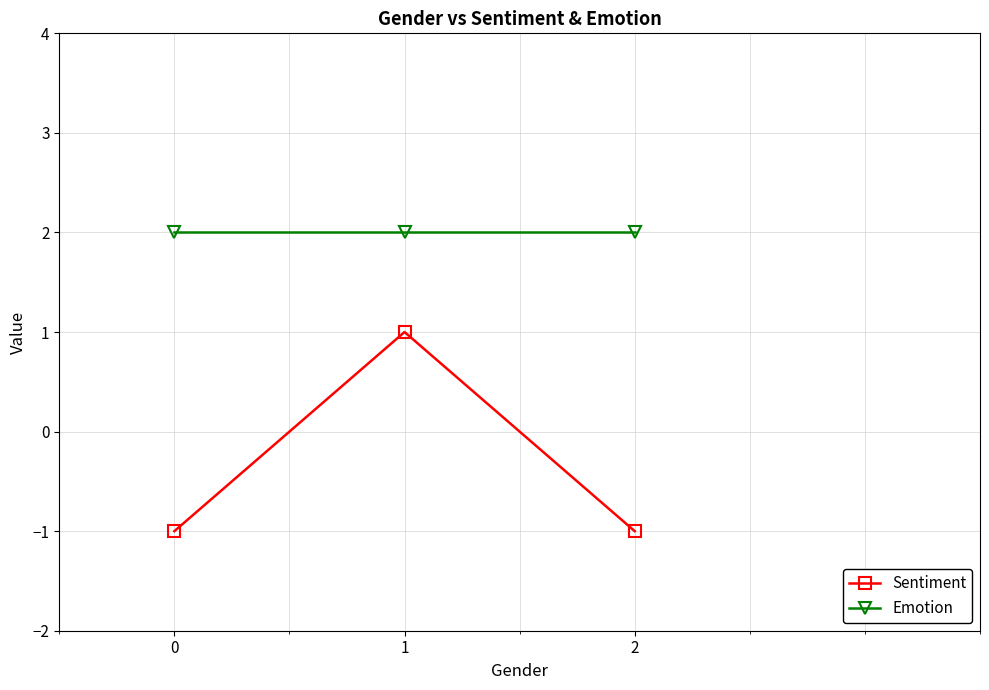

What is the value of the Emotion point at the 2nd from the left?

2